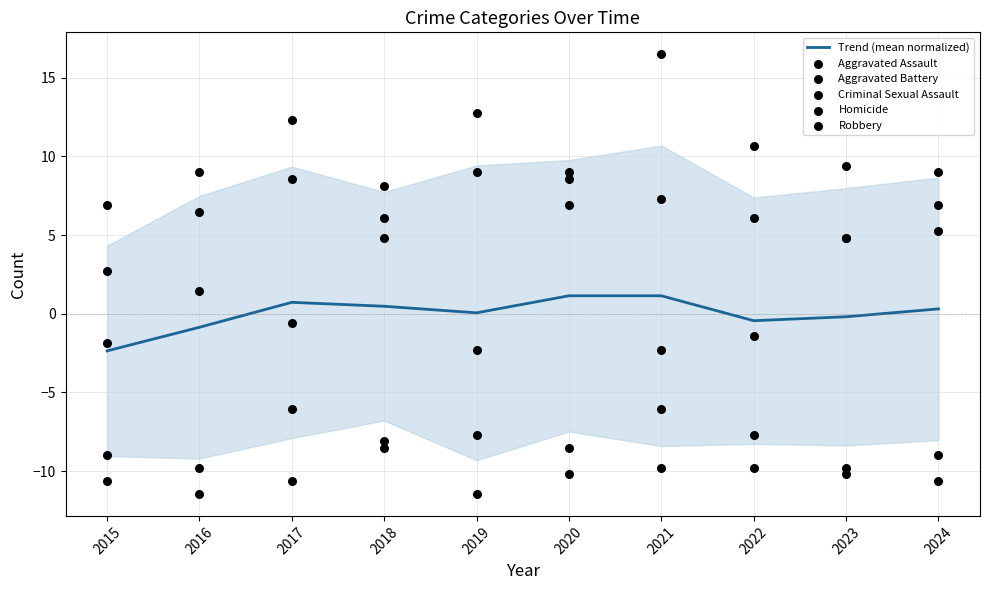

At which category is the sum across all series the highest?

2021